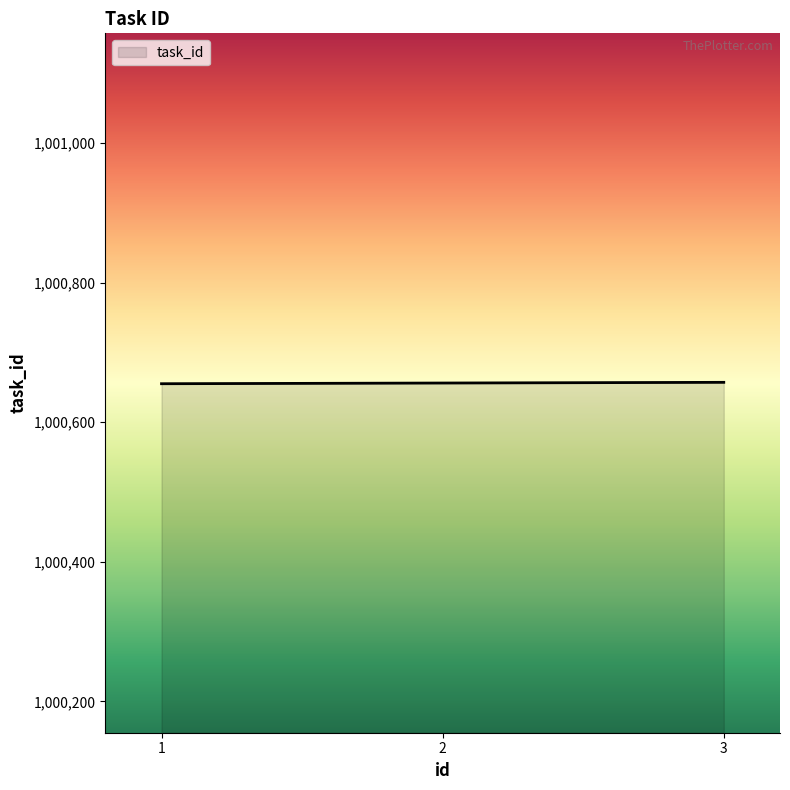

What is the ratio of the value at 1 to the value at 2?

1.0